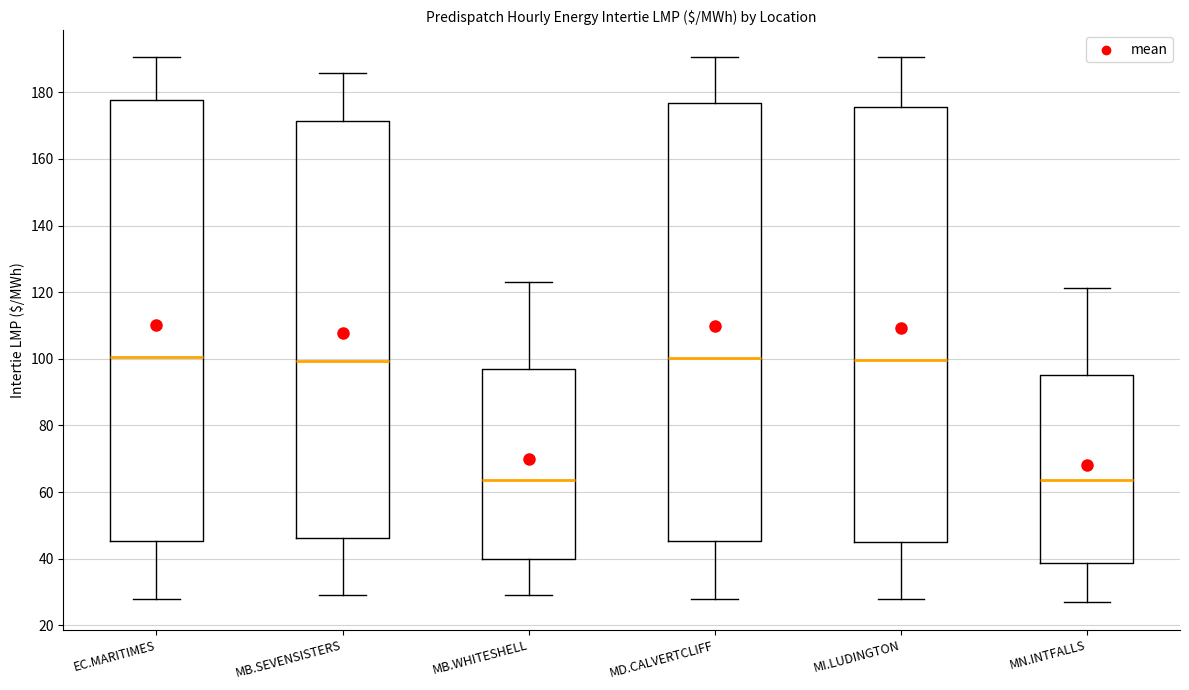

Reading left to right, transcribe this box plot: for each box, give where its median line is, the range the box spans, and where its two whiskers end, as read against the y-axis. The values are not printed on the chart, so give them approximately, as read against the axis.

EC.MARITIMES: median 100, box 46 to 178, whiskers 28 to 190
MB.SEVENSISTERS: median 100, box 46 to 172, whiskers 30 to 186
MB.WHITESHELL: median 64, box 40 to 98, whiskers 30 to 122
MD.CALVERTCLIFF: median 100, box 46 to 176, whiskers 28 to 190
MI.LUDINGTON: median 100, box 44 to 176, whiskers 28 to 190
MN.INTFALLS: median 64, box 38 to 96, whiskers 26 to 122